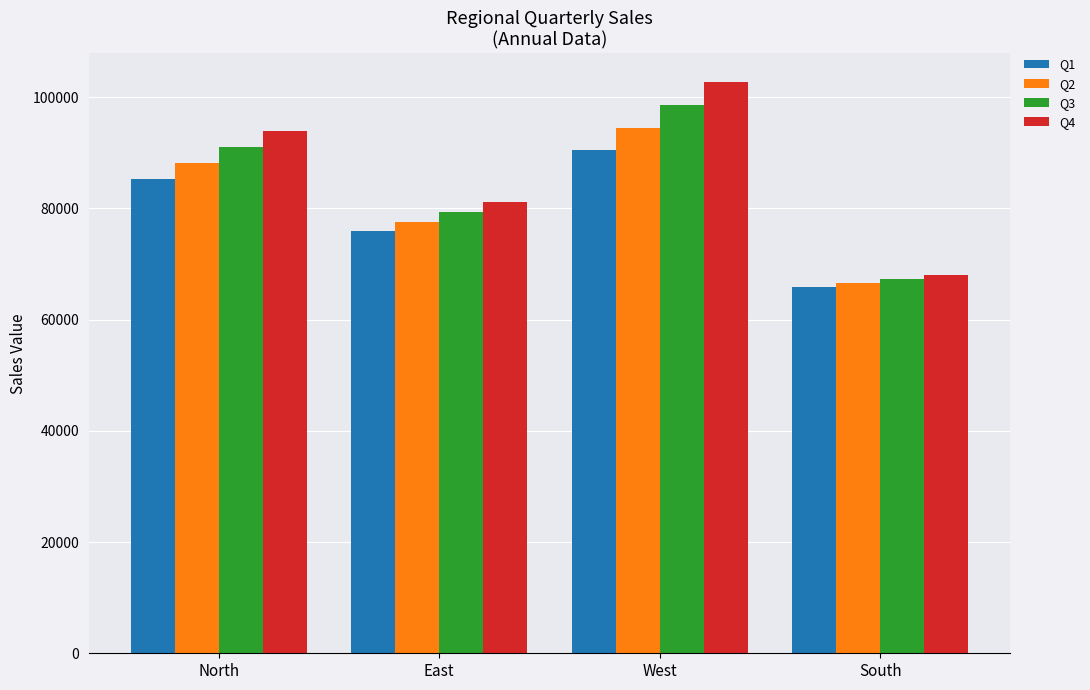

At which category is the sum across all series the highest?

West